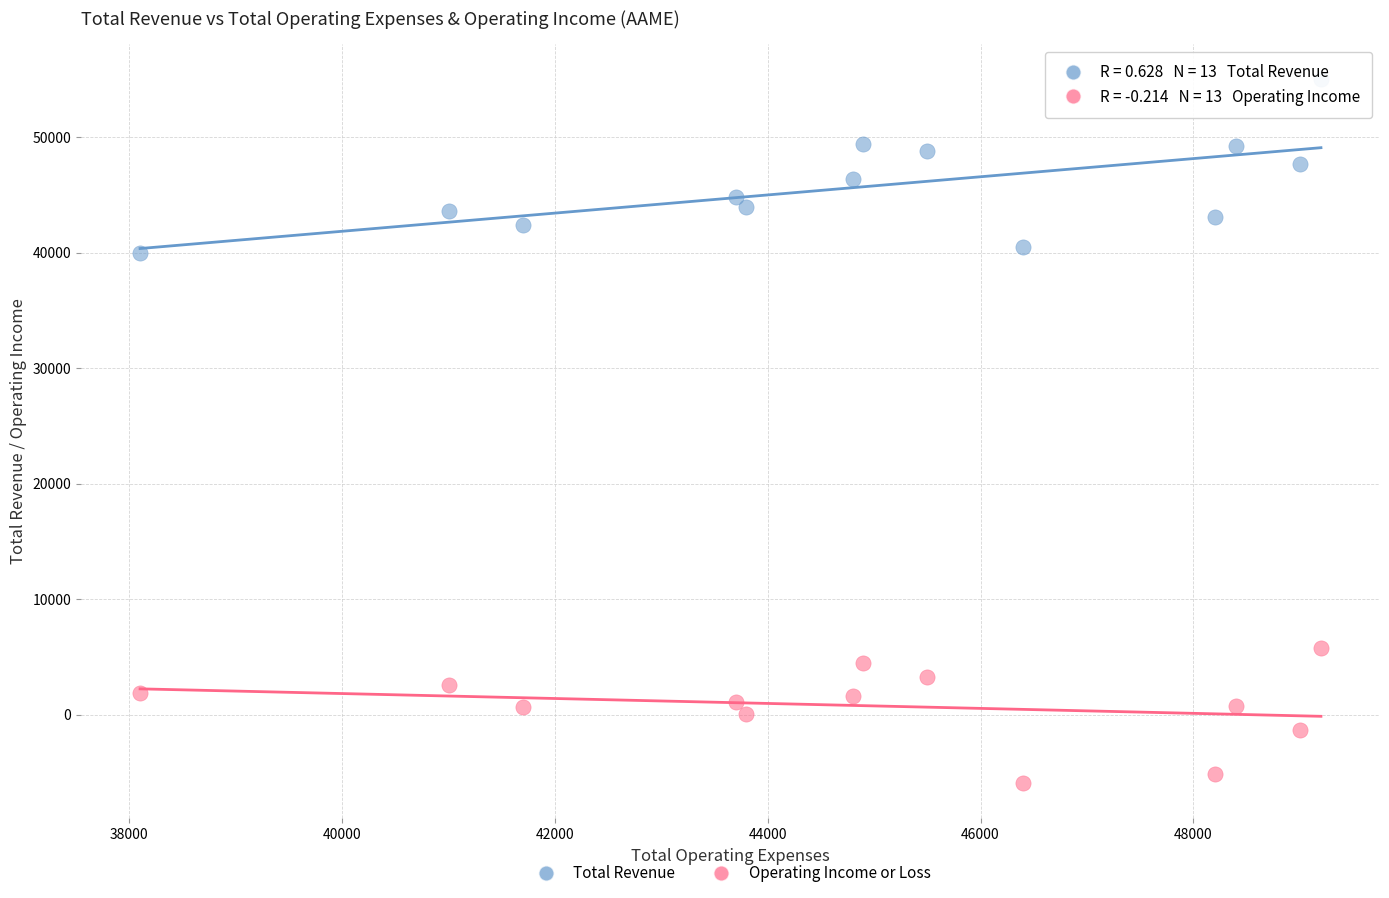

Across all data points, what is the range of X values (max minus min)?

11100